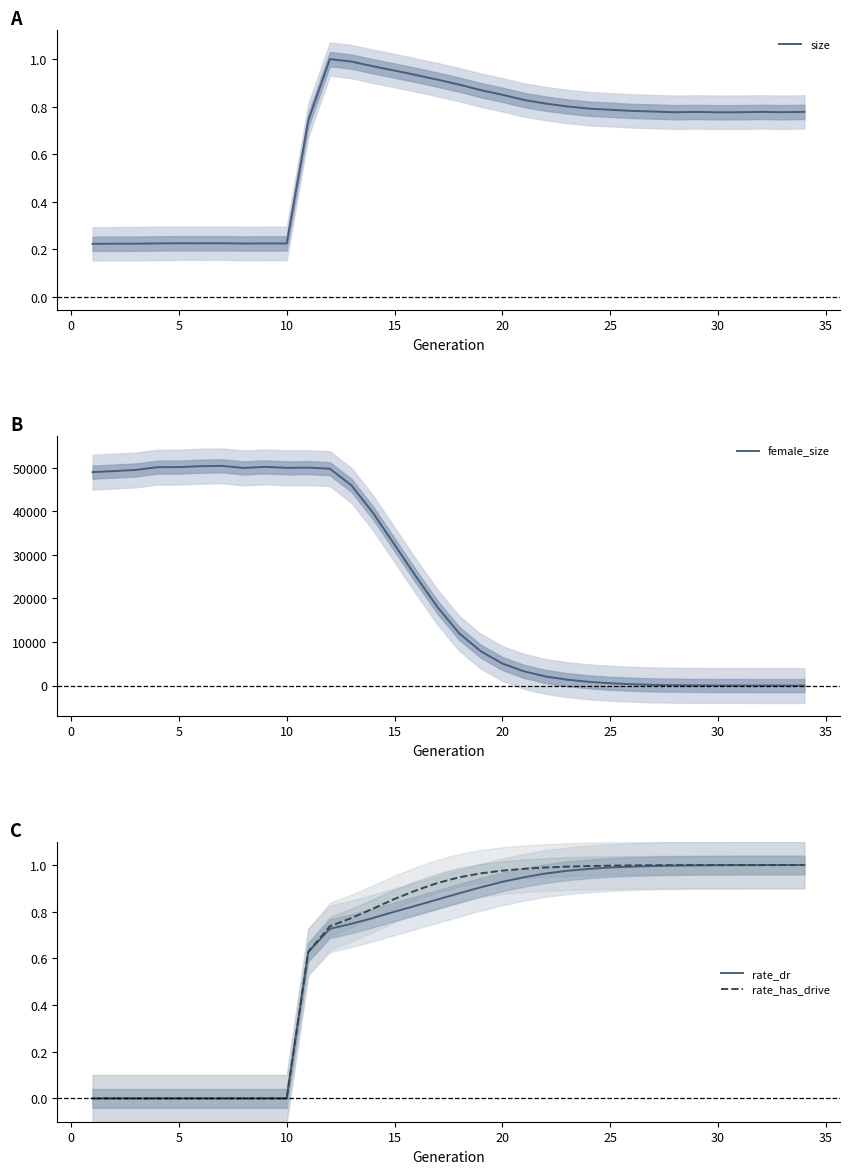

What are all the series names shown in the legend?

size, female_size, rate_dr, rate_has_drive